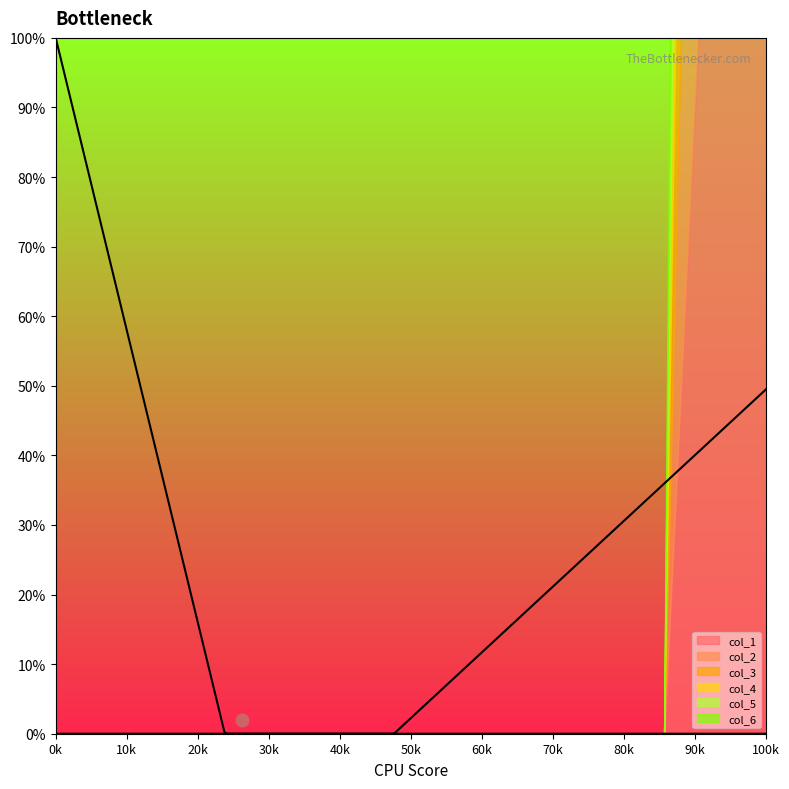

Which series contains the highest Y value?

col_1